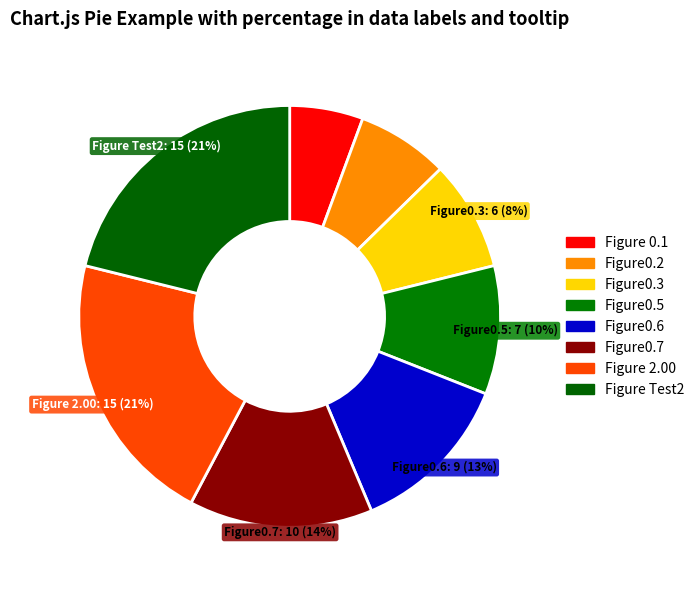

Which slice is the smallest?

Figure 0.1